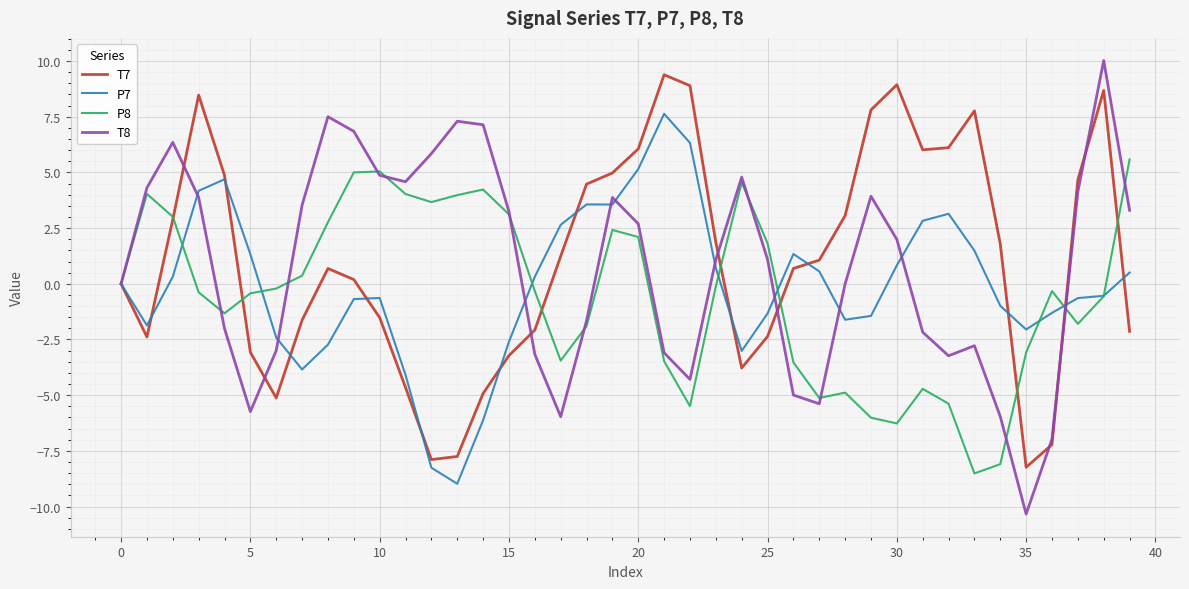

List the series in order of their overall mean, highest first.

T7, T8, P7, P8